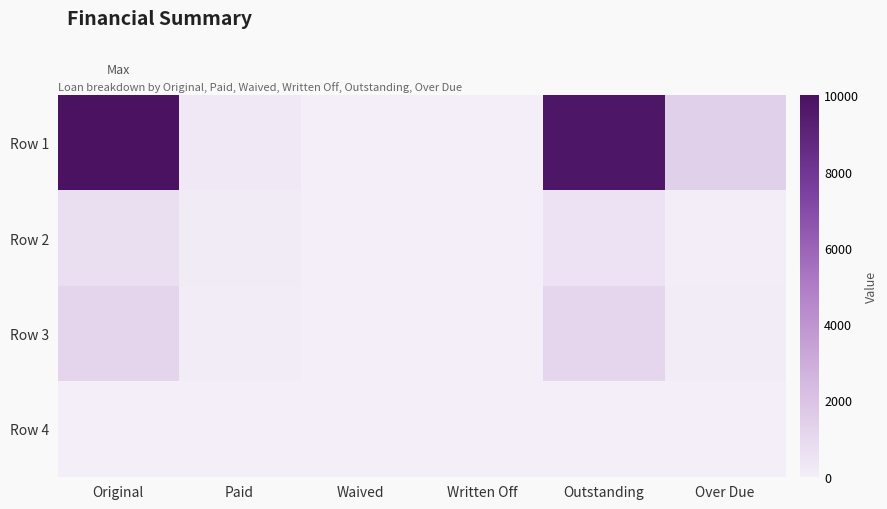

Reading right to left, extract all data points from this chart.

Row 1: Over Due=1377.1	Outstanding=9748.4	Written Off=0.0	Waived=0.0	Paid=251.6	Original=10000.0
Row 2: Over Due=44.9	Outstanding=529.9	Written Off=0.0	Waived=0.0	Paid=148.4	Original=678.3
Row 3: Over Due=100.0	Outstanding=1100.0	Written Off=0.0	Waived=0.0	Paid=100.0	Original=1200.0
Row 4: Over Due=0.0	Outstanding=0.0	Written Off=0.0	Waived=0.0	Paid=0.0	Original=0.0